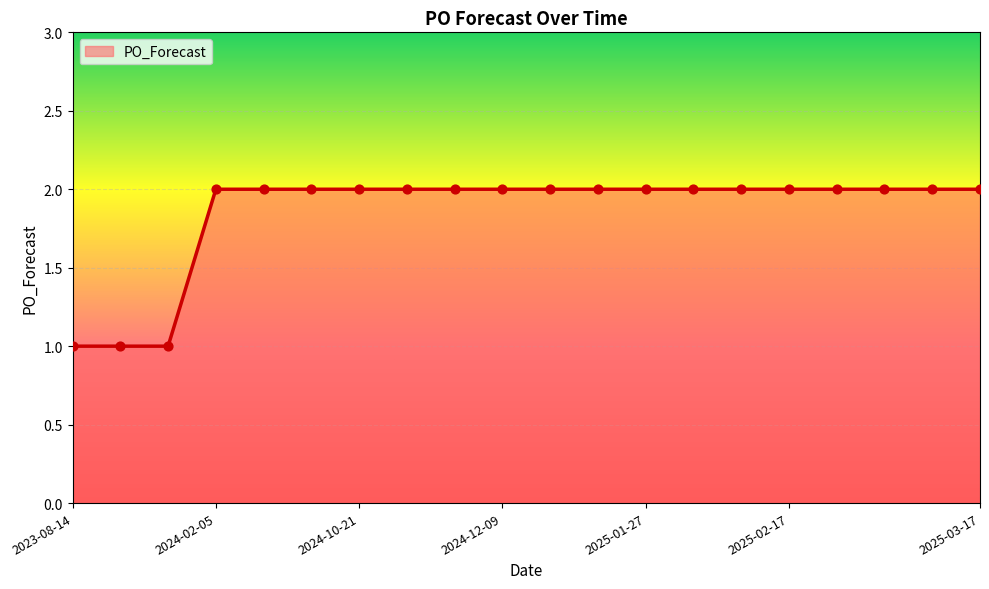

How many lines are shown in the chart?

1